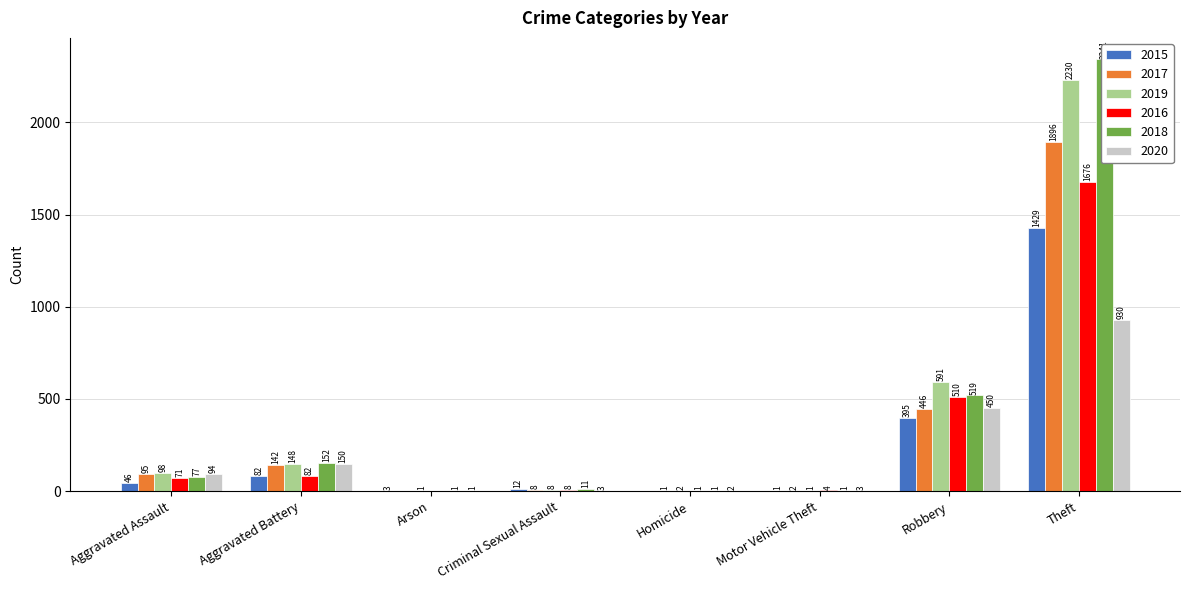

At how many categories does at least one series exceed 191?

2